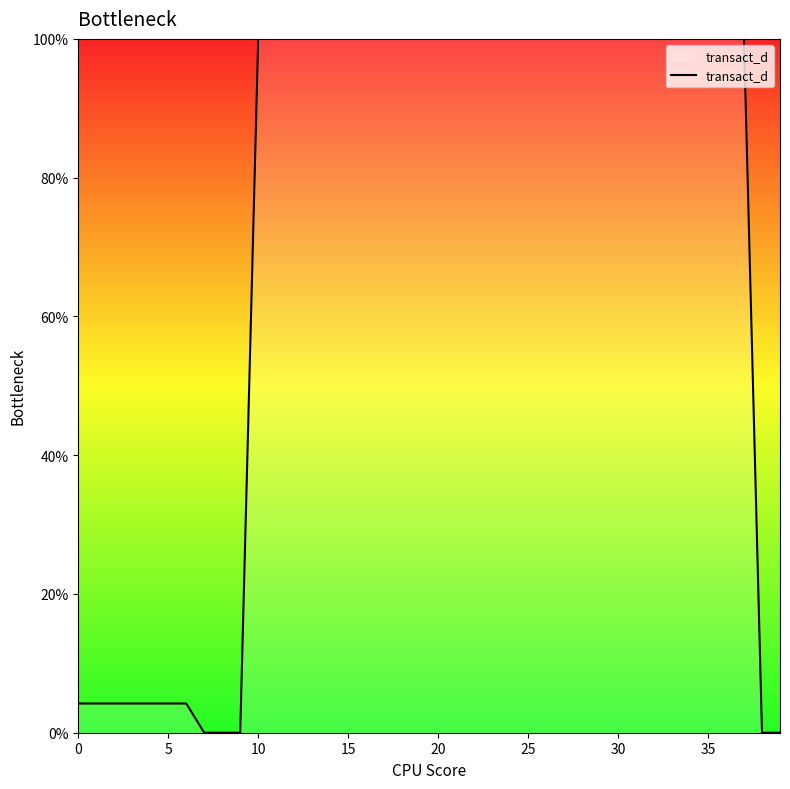

What is the maximum value shown in the chart?

100.0